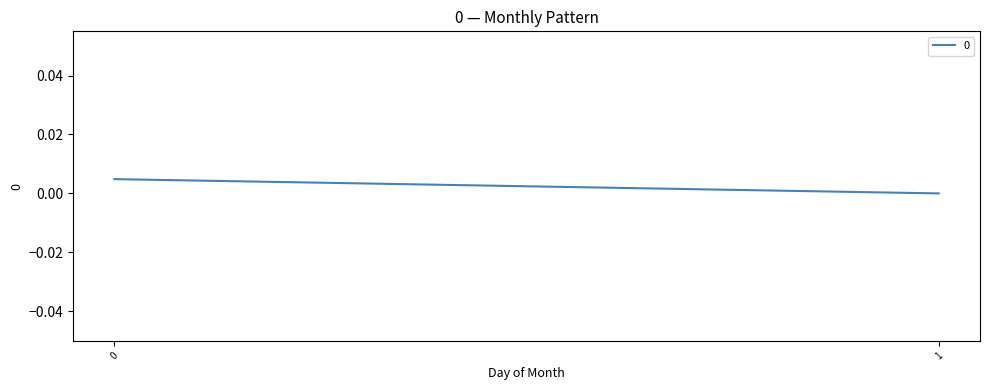

At which category does the chart reach its minimum across all series?

1